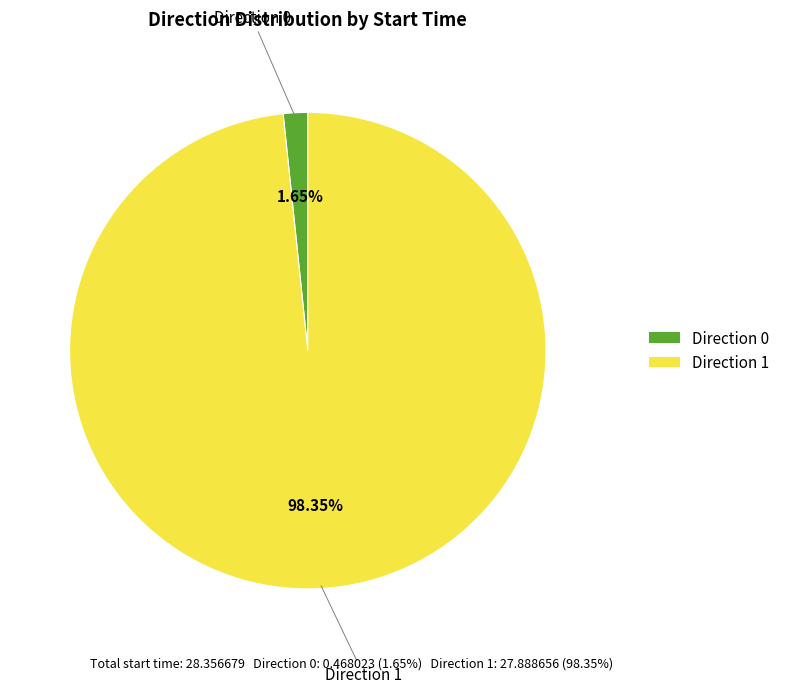

Does Direction 0 account for over 50% of the chart?

No